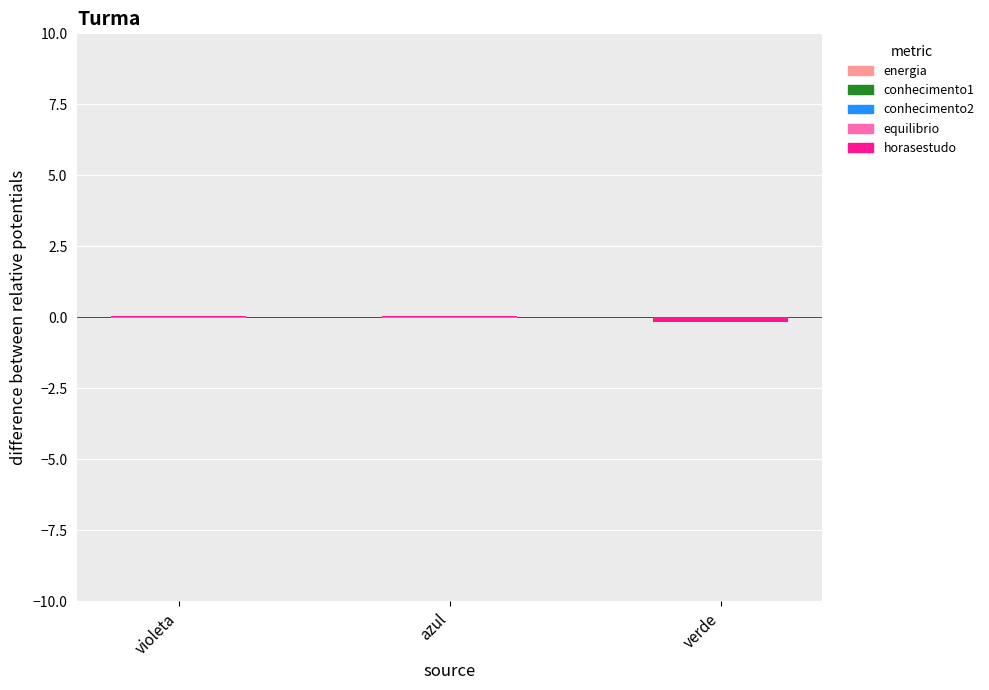

Is the value of conhecimento1 at verde greater than the value of conhecimento2 at violeta?

No